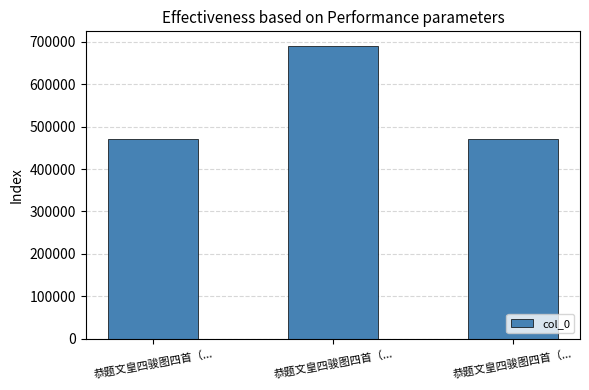

Rank the categories by value from lowest to highest.

恭题文皇四骏图四首（..., 恭题文皇四骏图四首（..., 恭题文皇四骏图四首（...